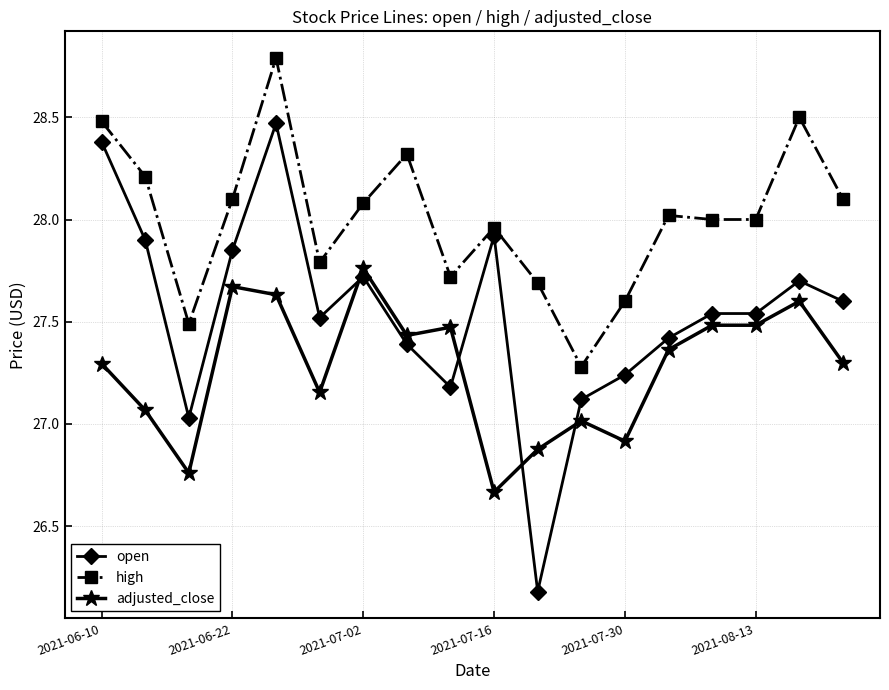

What is the difference between the maximum and second lowest values in the adjusted_close series?

1.0